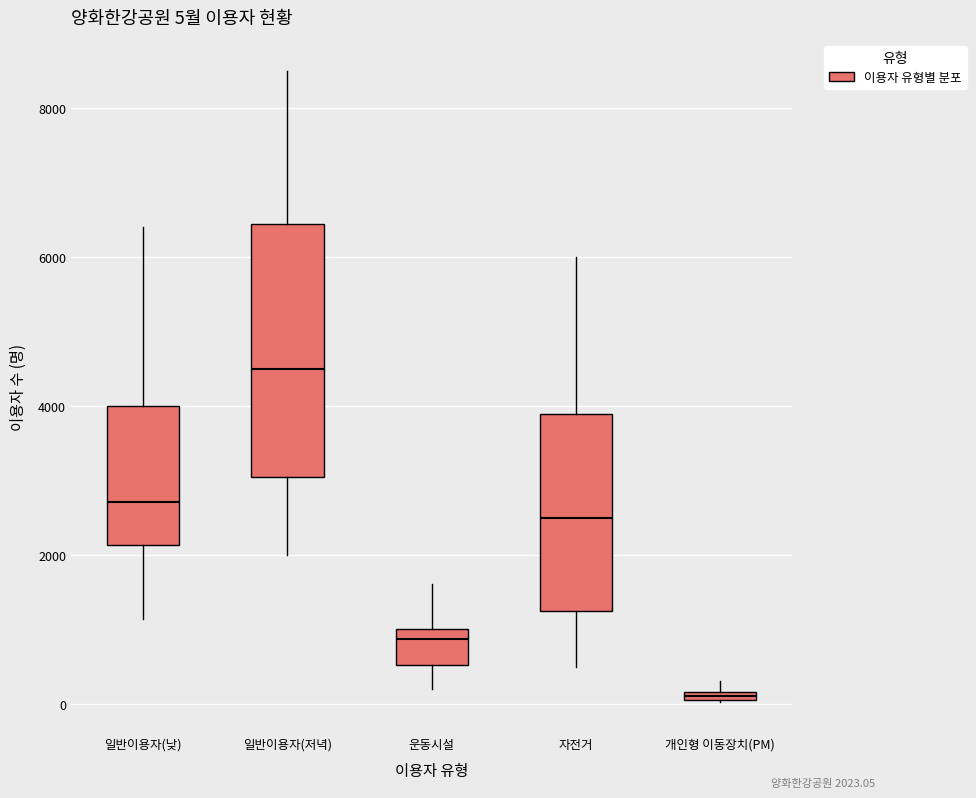

Which box is the tallest, from its lower edge to its upper edge?

일반이용자(저녁)